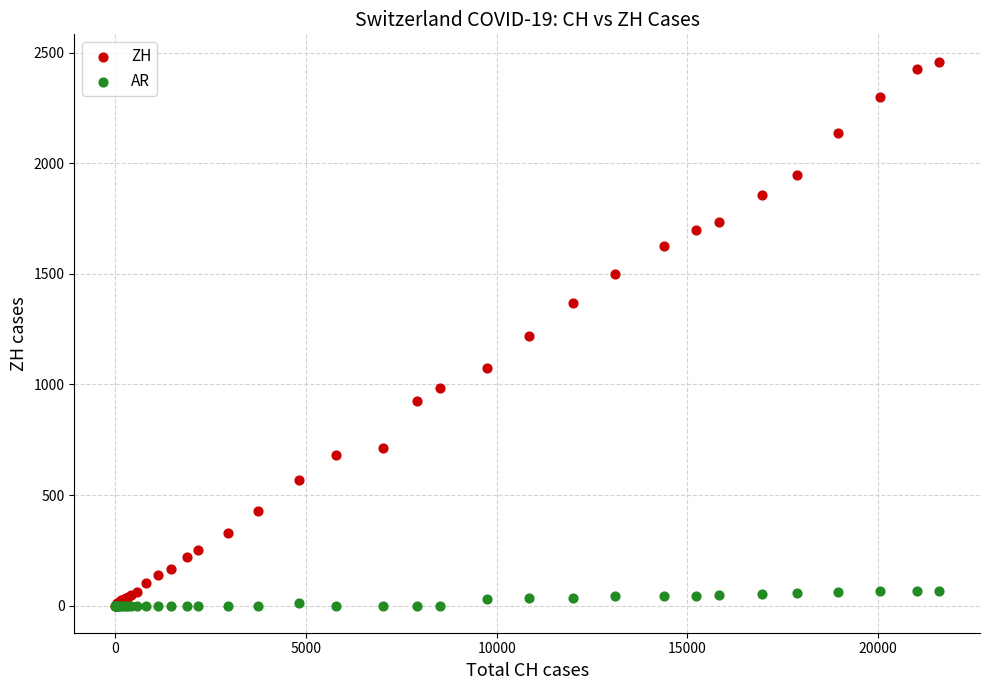

What are all the series names shown in the legend?

ZH, AR